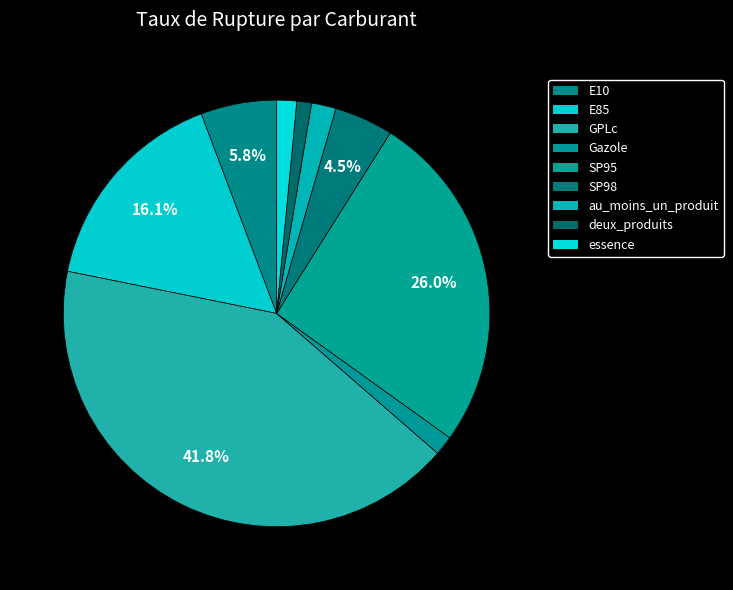

Is it true that E85 is 4% of the pie?

False